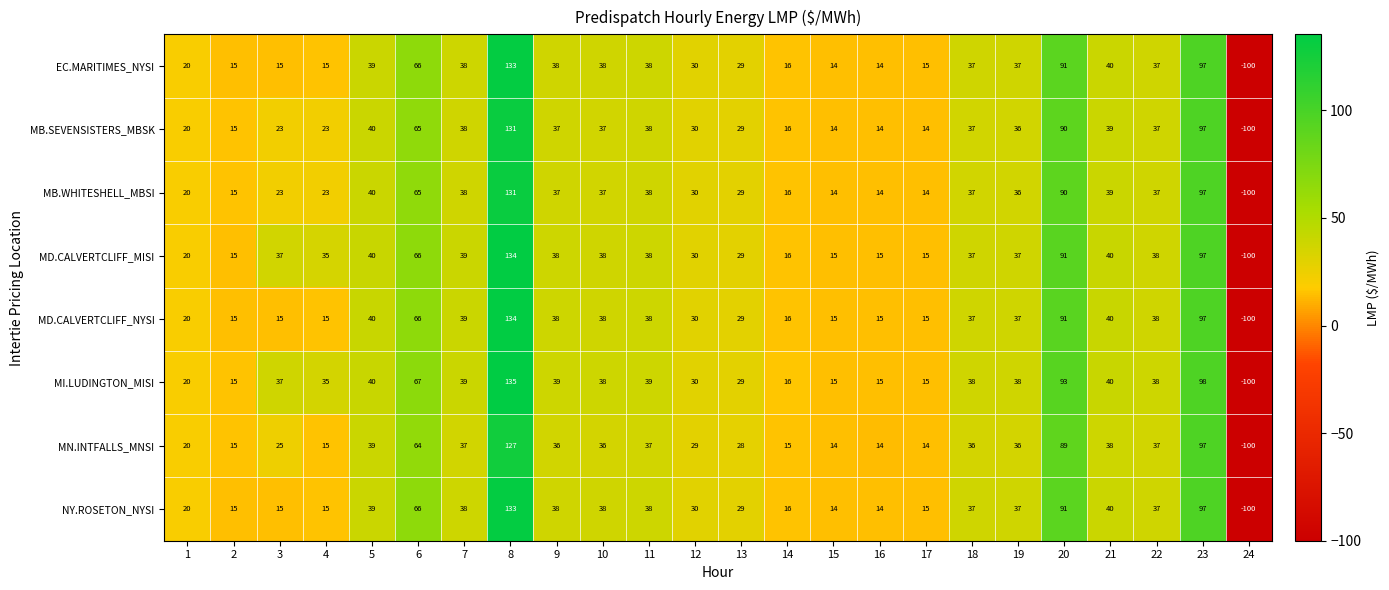

Which series has the largest range (max minus min)?

MI.LUDINGTON_MISI